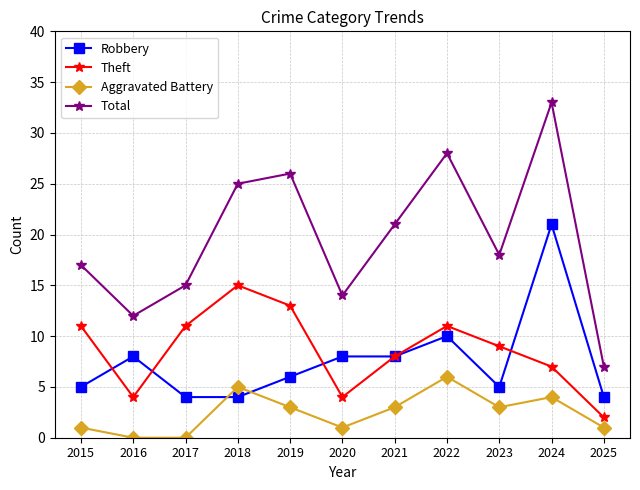

What is the average value of the Theft series?

9